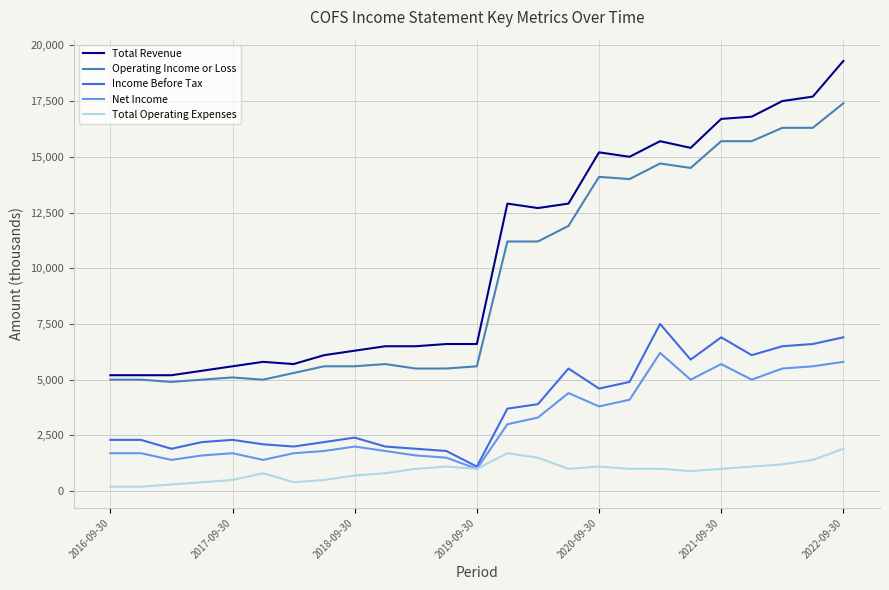

What is the difference between the maximum and minimum values in the Operating Income or Loss series?

12500